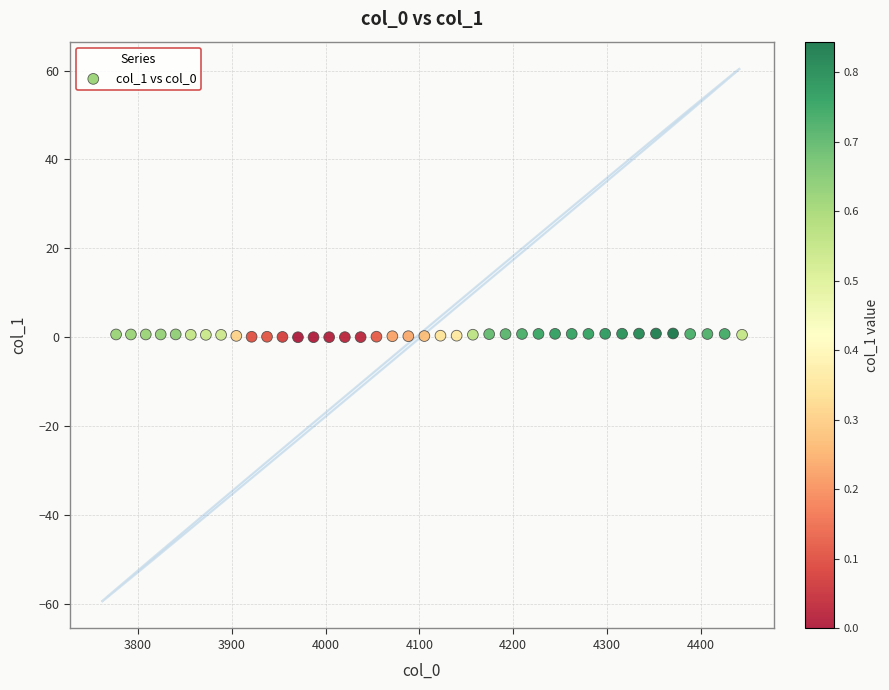

What is the range of Y values (max minus min)?

0.8